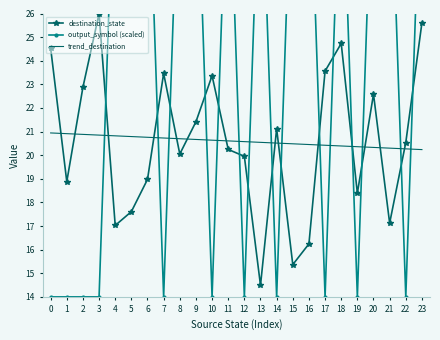

How many lines are shown in the chart?

3